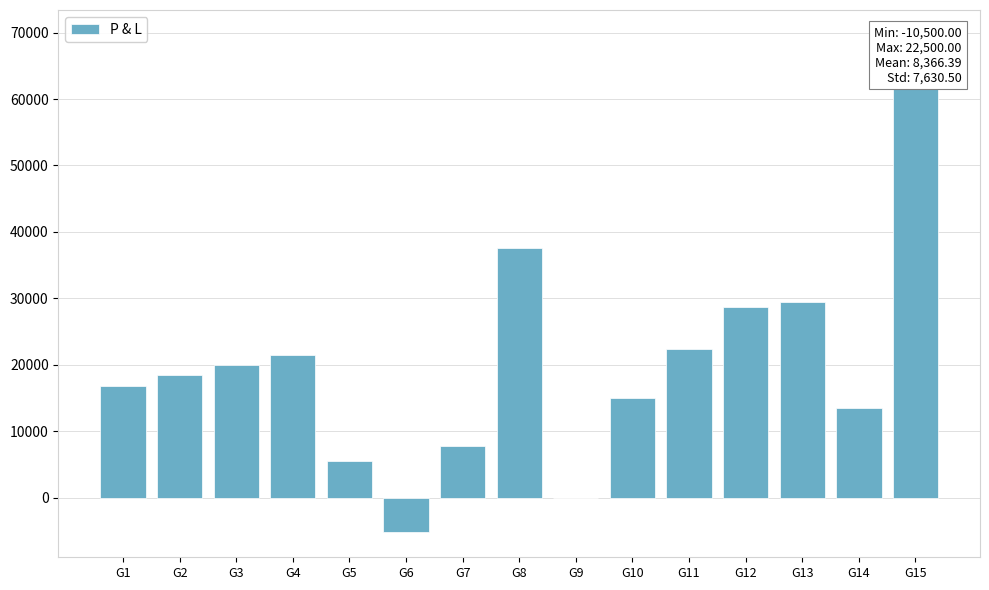

How many data points are less than 18500?

7